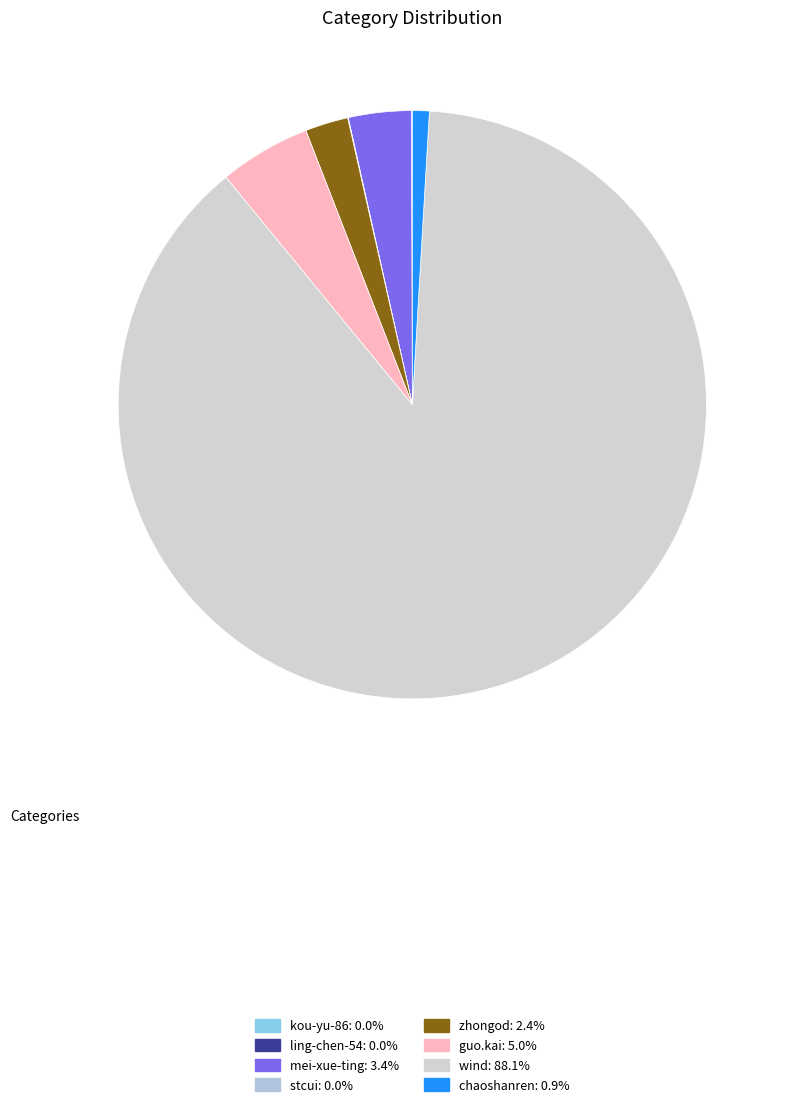

Which has a higher value, wind or chaoshanren?

wind